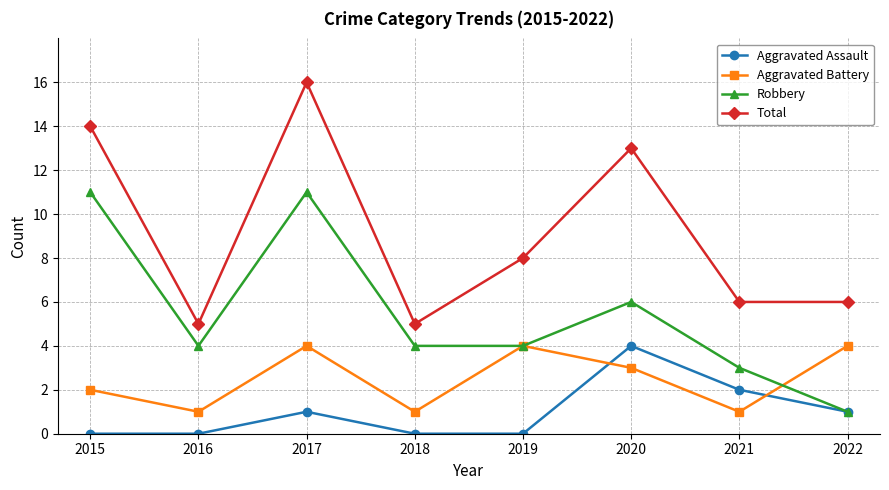

Between 2017 and 2019, which series saw the biggest shift?

Total